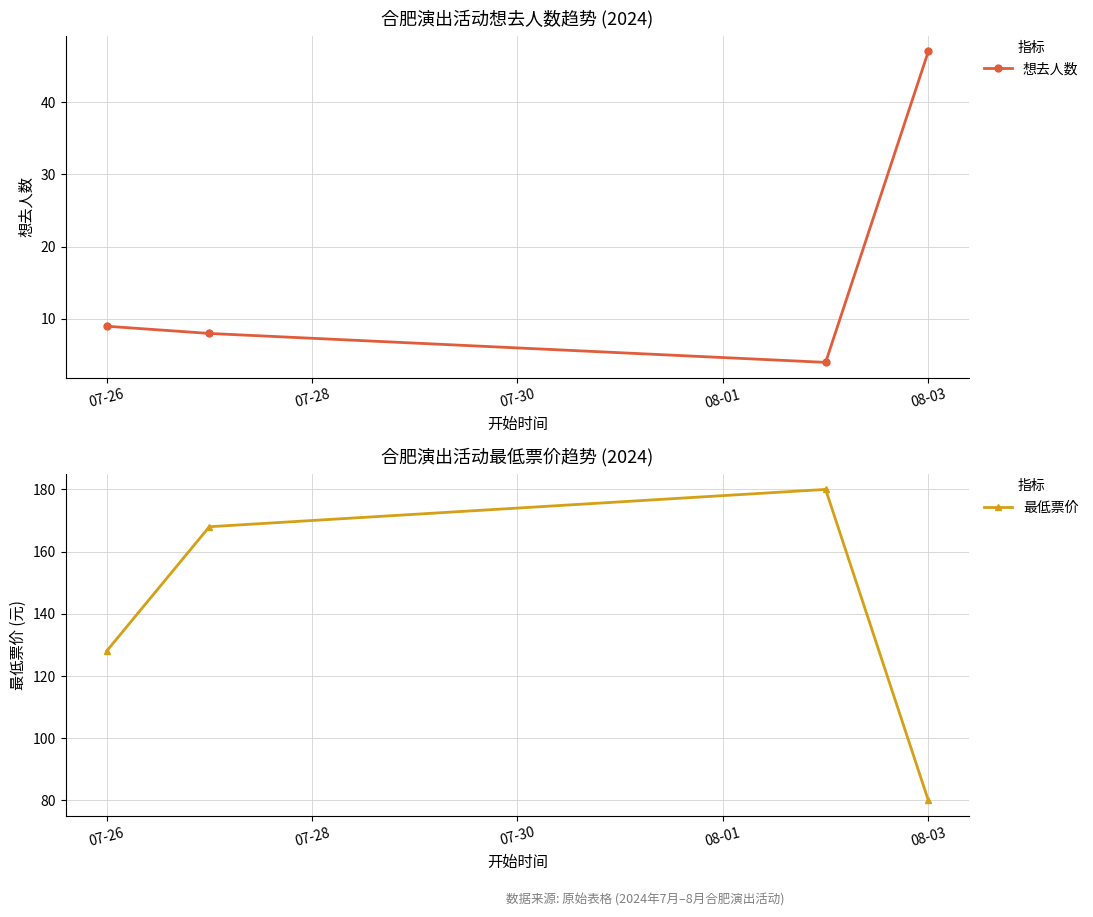

At which label does 想去人数 reach its peak?

08-03